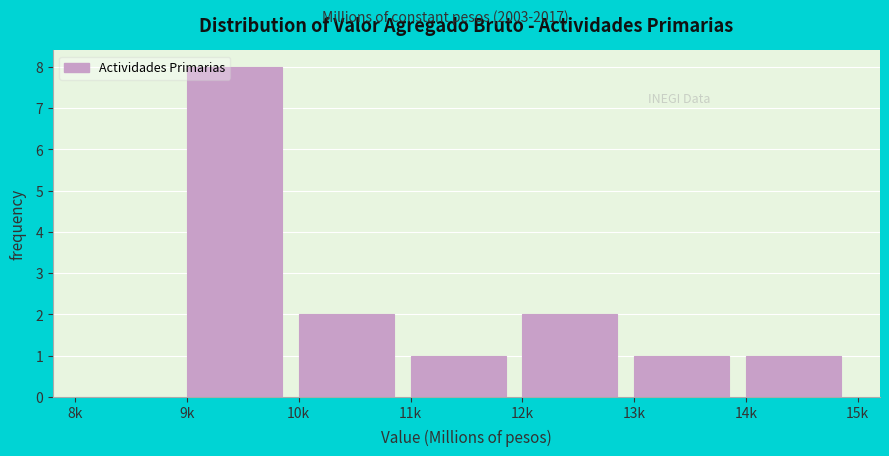

Reading right to left, extract all data points from this chart.

14k=1	13k=1	12k=2	11k=1	10k=2	9k=8	8k=0